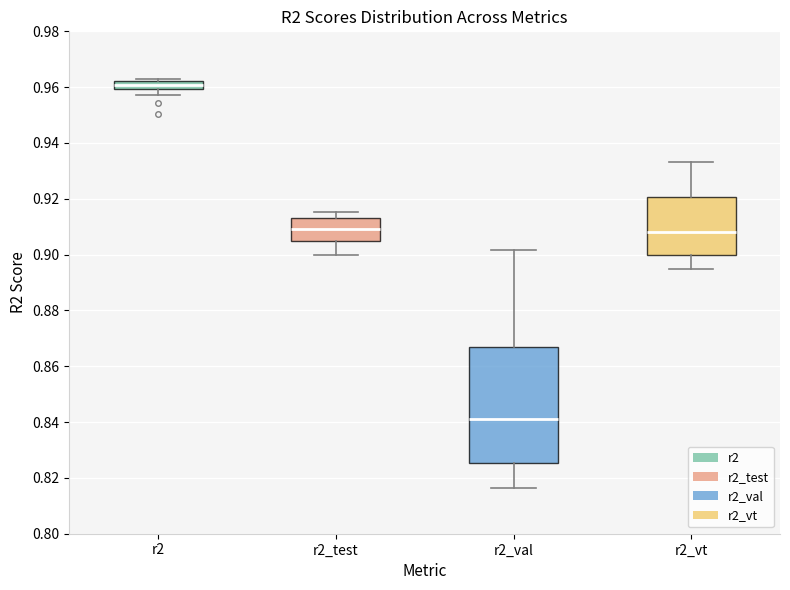

Reading left to right, transcribe this box plot: for each box, give where its median line is, the range the box spans, and where its two whiskers end, as read against the y-axis. The values are not printed on the chart, so give them approximately, as read against the axis.

r2: median 0.960 (inside the box), box 0.960 to 0.962, whiskers 0.958 to 0.962 (just above the box's upper edge)
r2_test: median 0.910, box 0.904 to 0.914, whiskers 0.900 to 0.916
r2_val: median 0.842, box 0.826 to 0.866, whiskers 0.816 to 0.902
r2_vt: median 0.908, box 0.900 to 0.920, whiskers 0.894 to 0.934